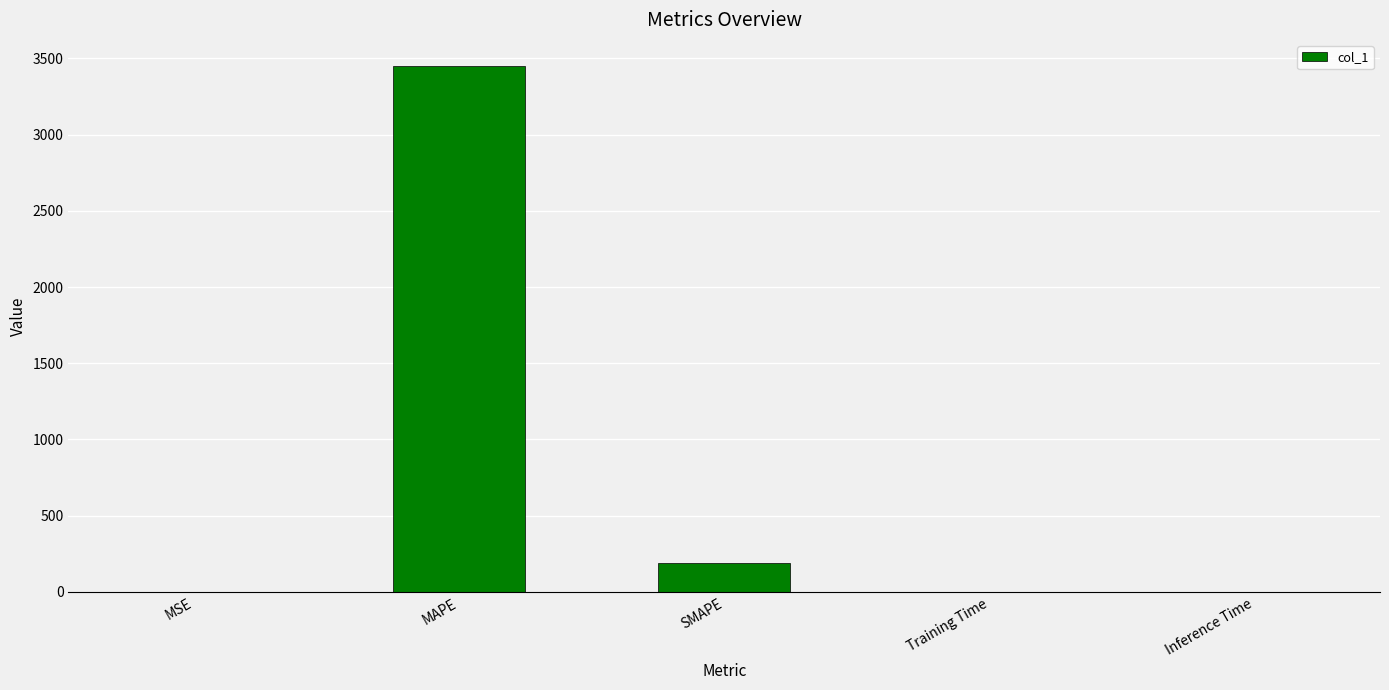

The value at MAPE is 5994.9. True or false?

False